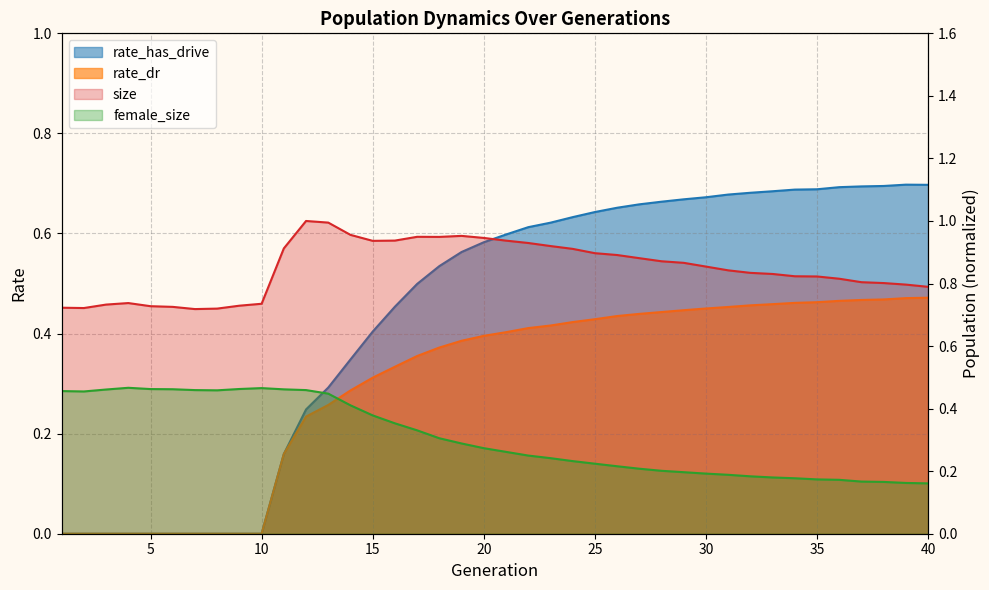

What are all the series names shown in the legend?

size, female_size, rate_dr, rate_has_drive